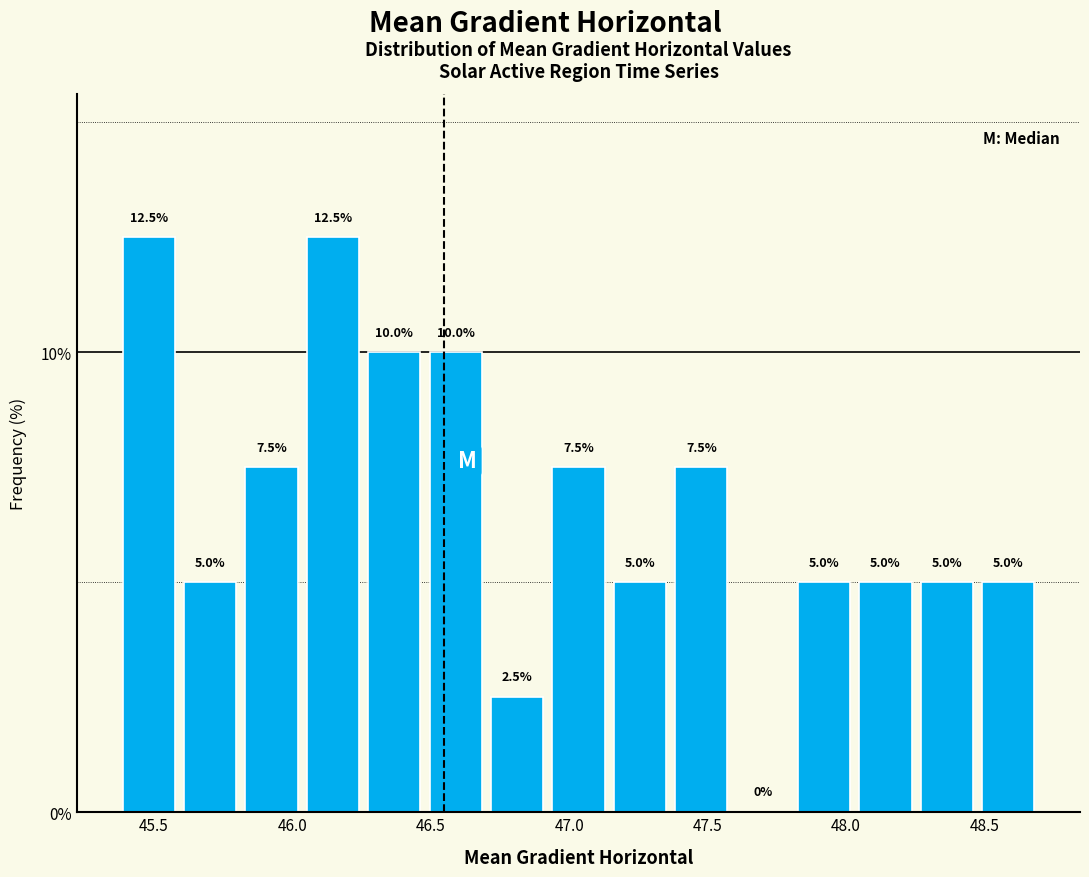

Reading left to right, list every bar in this chart as the range it spans on the x-axis followed by its height. The bar edges are not printed on the chart, so give them approximately, as read against the axis.

45.40 to 45.60: 12.5
45.60 to 45.85: 5.0
45.85 to 46.05: 7.5
46.05 to 46.25: 12.5
46.25 to 46.50: 10.0
46.50 to 46.70: 10.0
46.70 to 46.95: 2.5
46.95 to 47.15: 7.5
47.15 to 47.40: 5.0
47.40 to 47.60: 7.5
47.60 to 47.85: 0.0
47.85 to 48.05: 5.0
48.05 to 48.25: 5.0
48.25 to 48.50: 5.0
48.50 to 48.70: 5.0